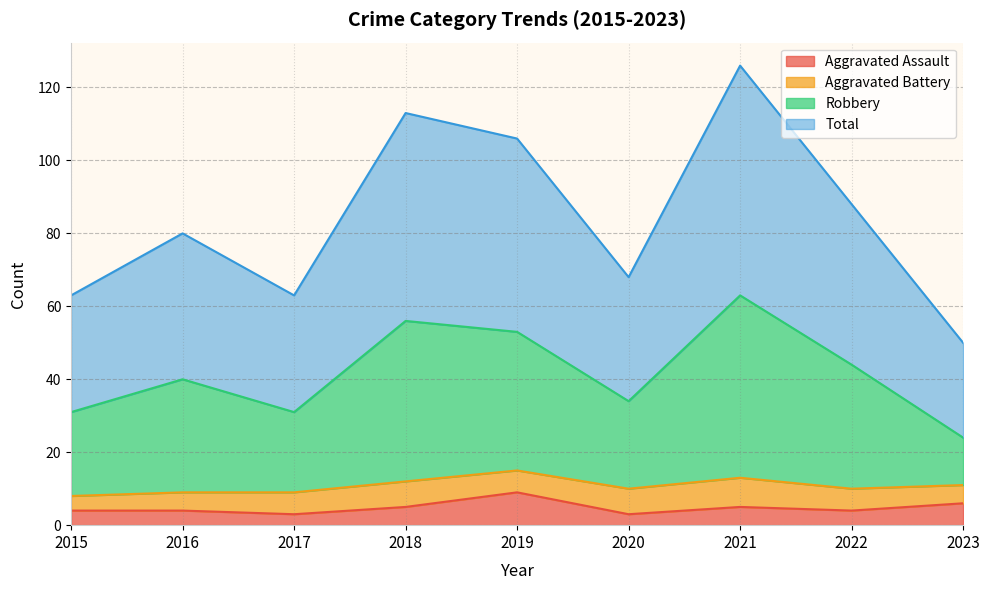

The Aggravated Assault series shows 4 at 2022. True or false?

True